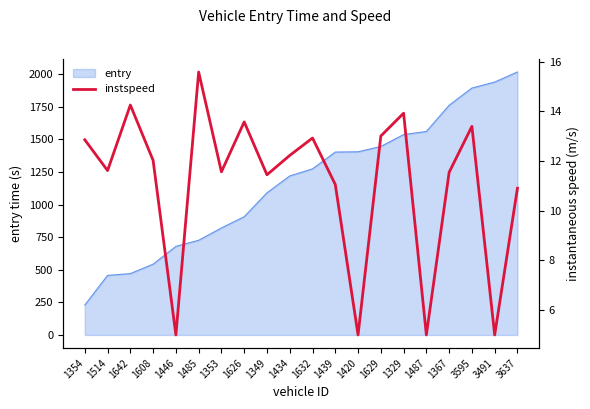

How many values are below 12?

10